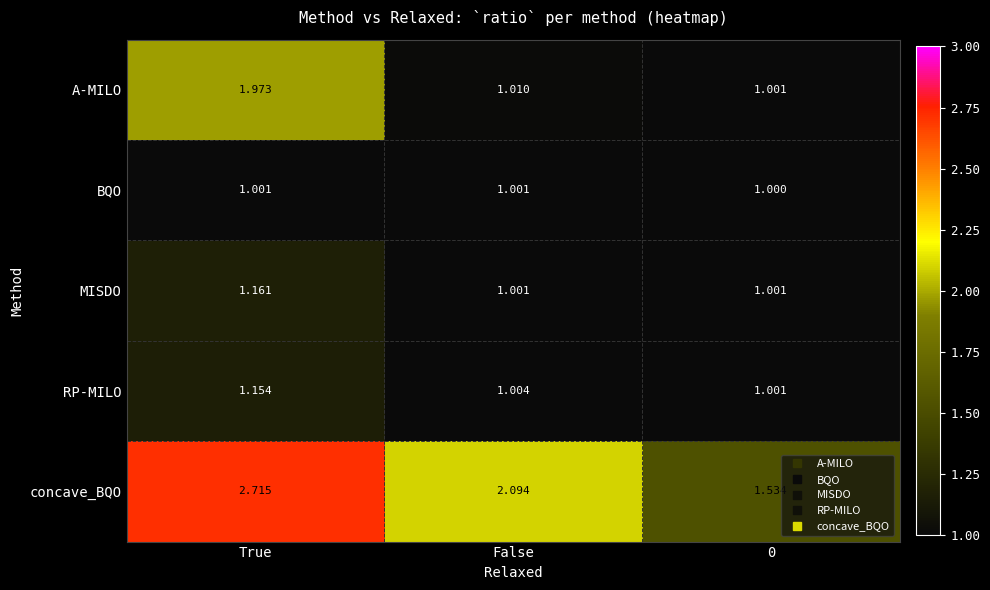

At which category does the chart reach its peak across all series?

True